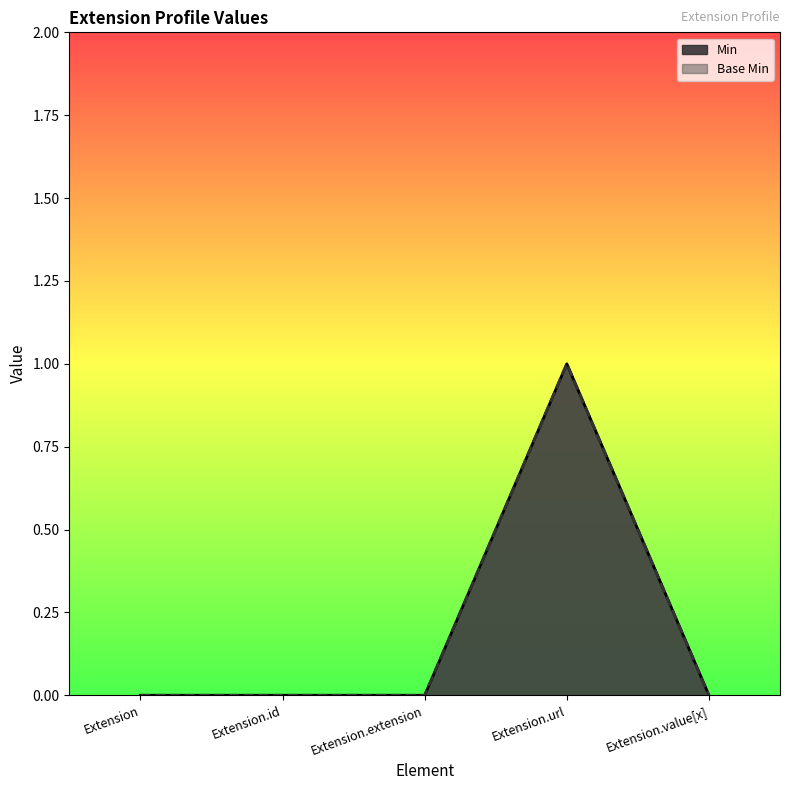

How many positive values does the Min series have?

1